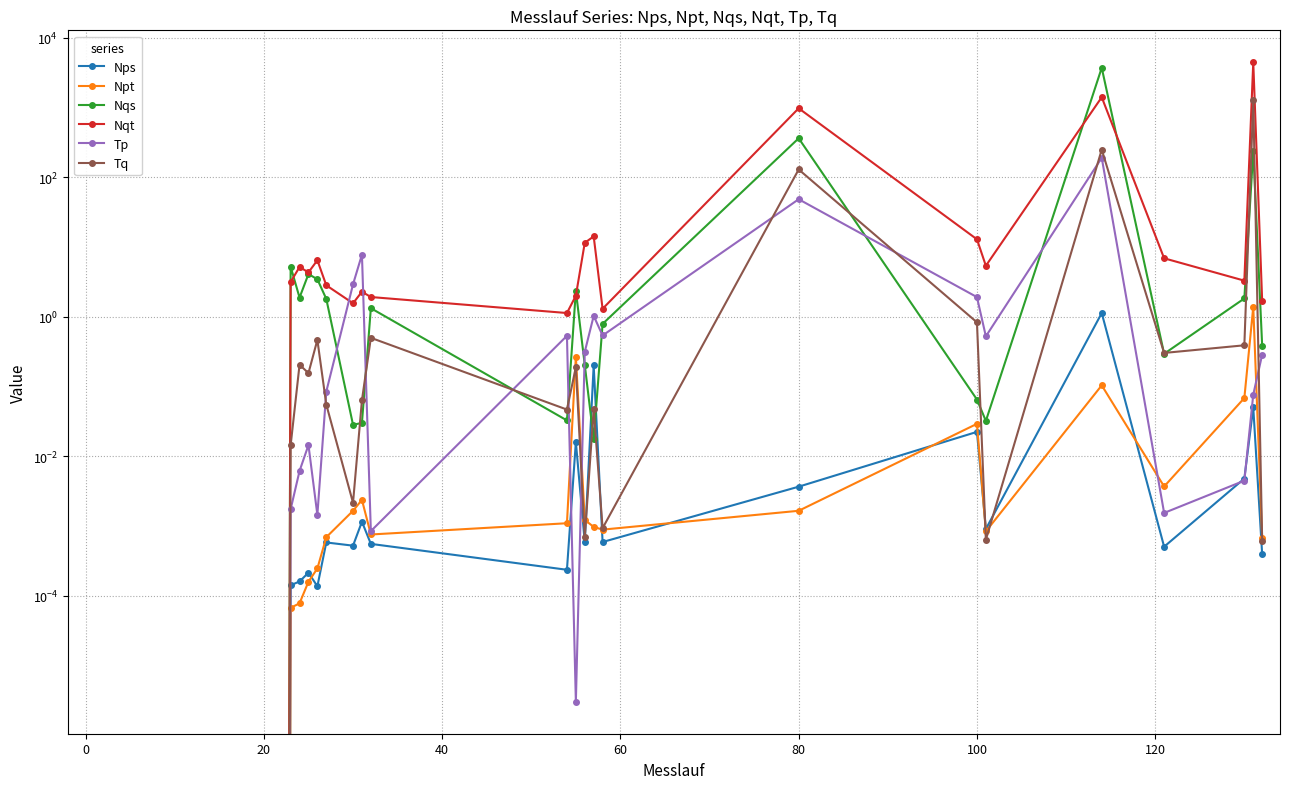

What are all the series names shown in the legend?

Nps, Npt, Nqs, Nqt, Tp, Tq